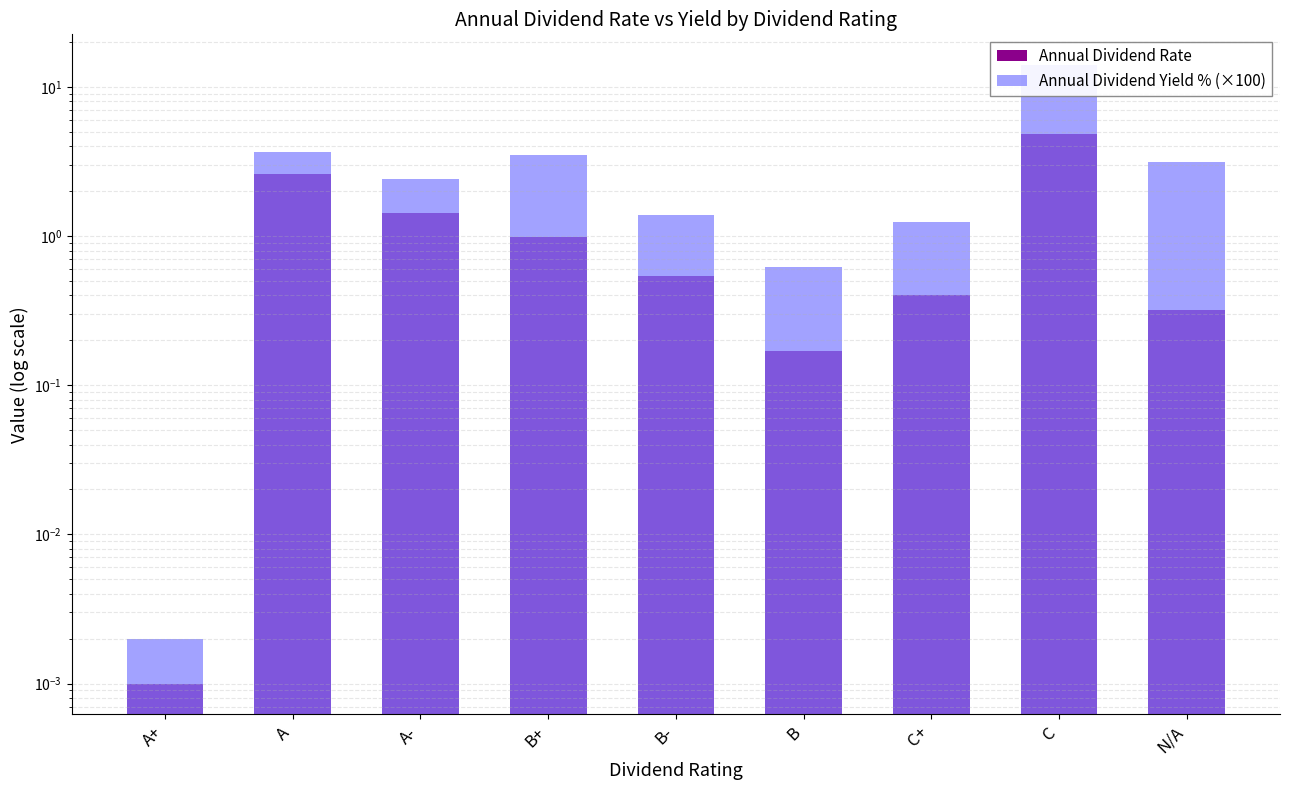

Rank the series by their maximum value, from lowest to highest.

Annual Dividend Rate, Annual Dividend Yield % (×100)